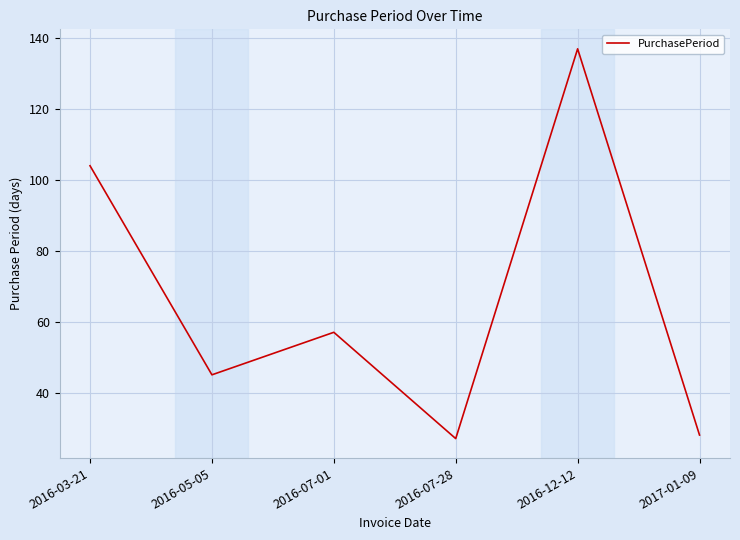

Where does the data first go above 57?

2016-03-21